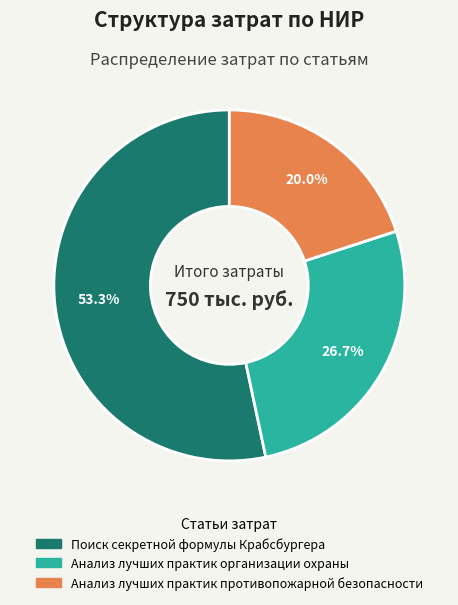

Do Анализ лучших практик организации охраны and Анализ лучших практик противопожарной безопасности together represent more than half of the pie?

No